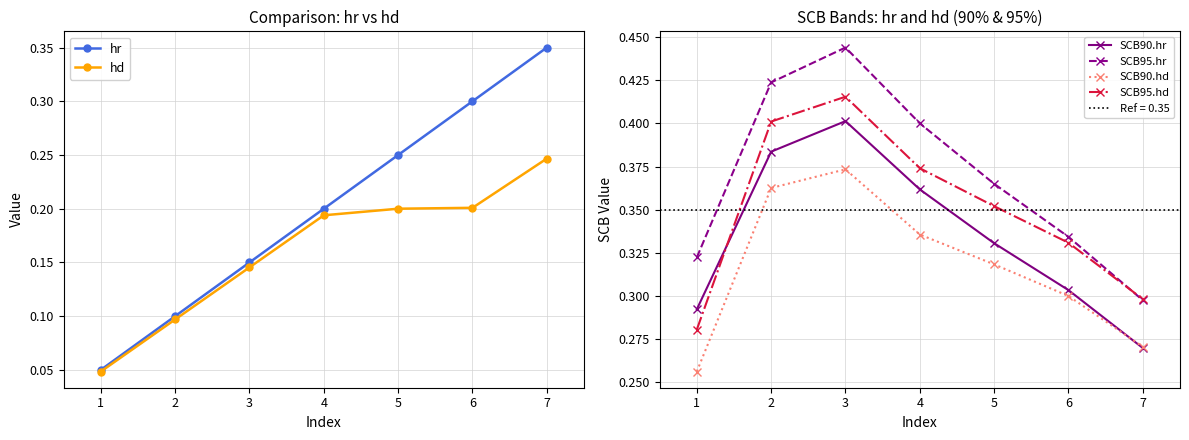

What is the difference between the maximum and minimum values in the hr series?

0.3